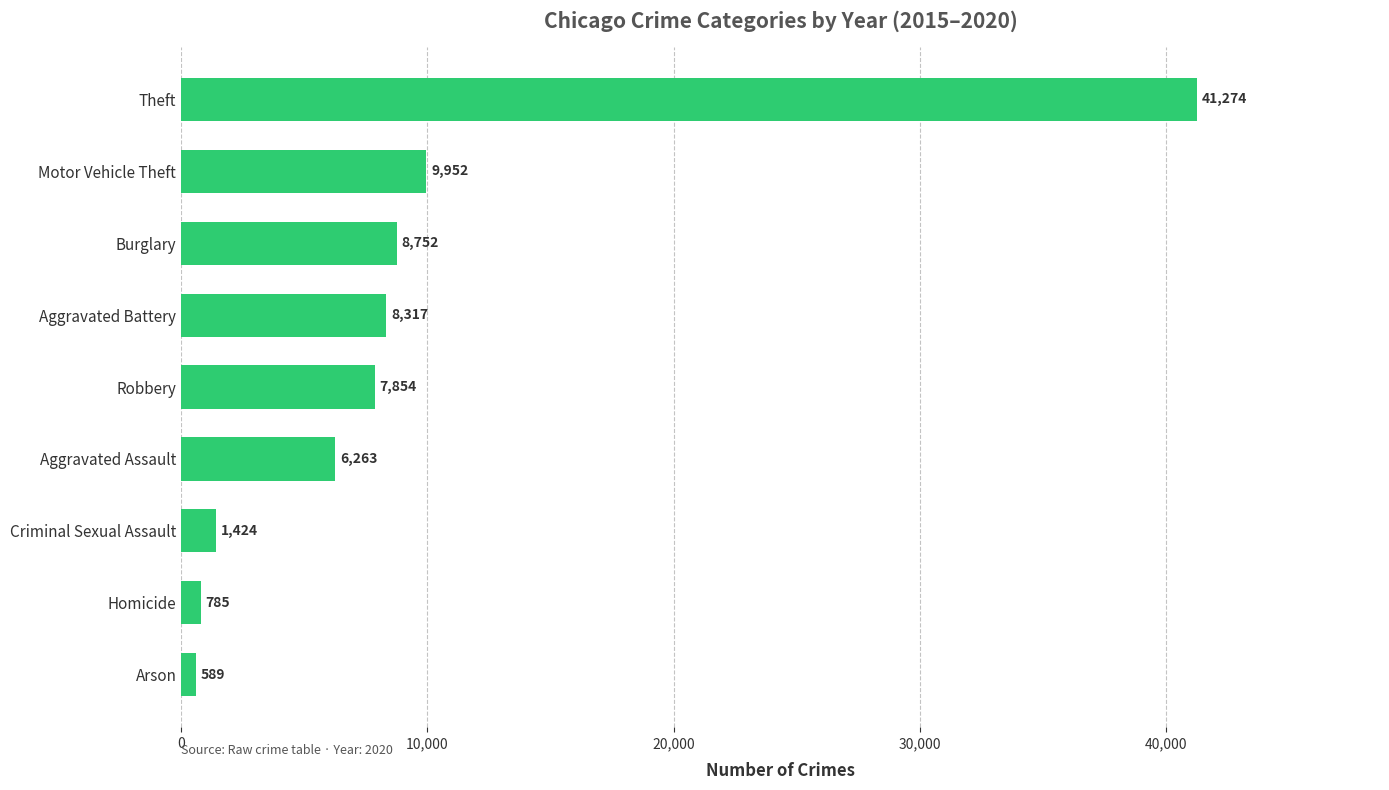

What is the approximate value at Aggravated Assault, to the nearest 100?

6300